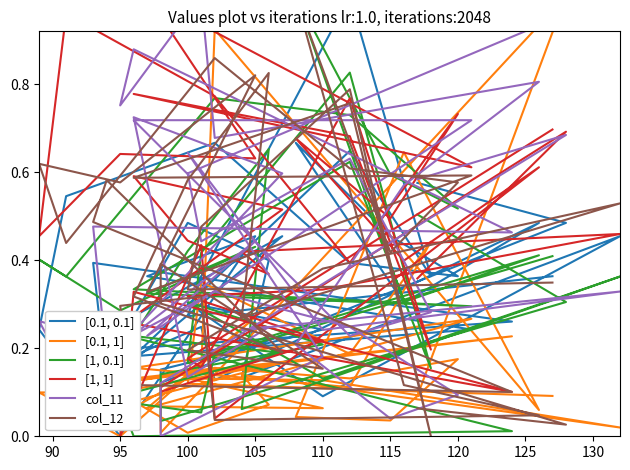

The col_12 series shows 0.5 at 95. True or false?

True